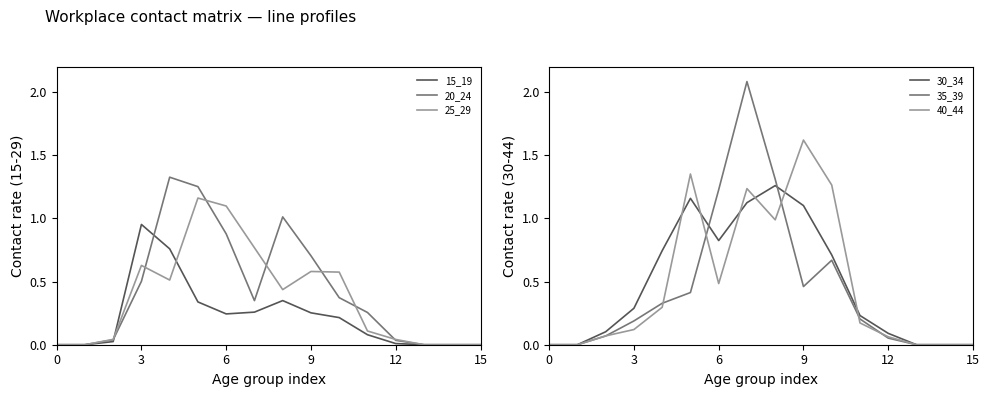

Does the chart display data point markers on the line(s)?

No